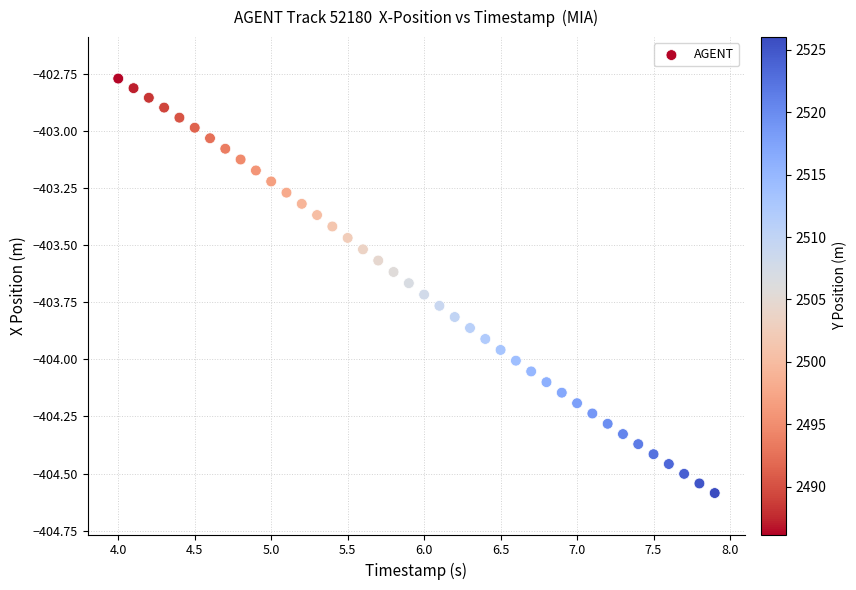

What is the range of Y values (max minus min)?

1.8